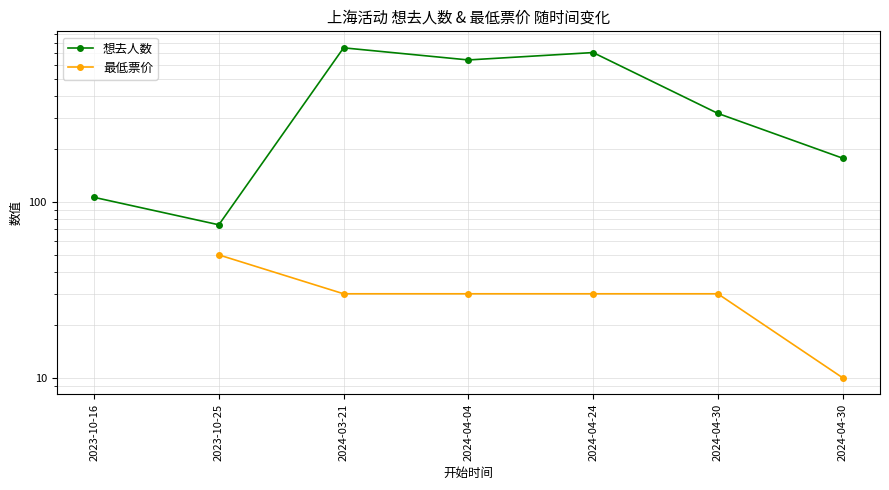

Rank the series at 2024-04-30 from highest to lowest value.

想去人数, 最低票价